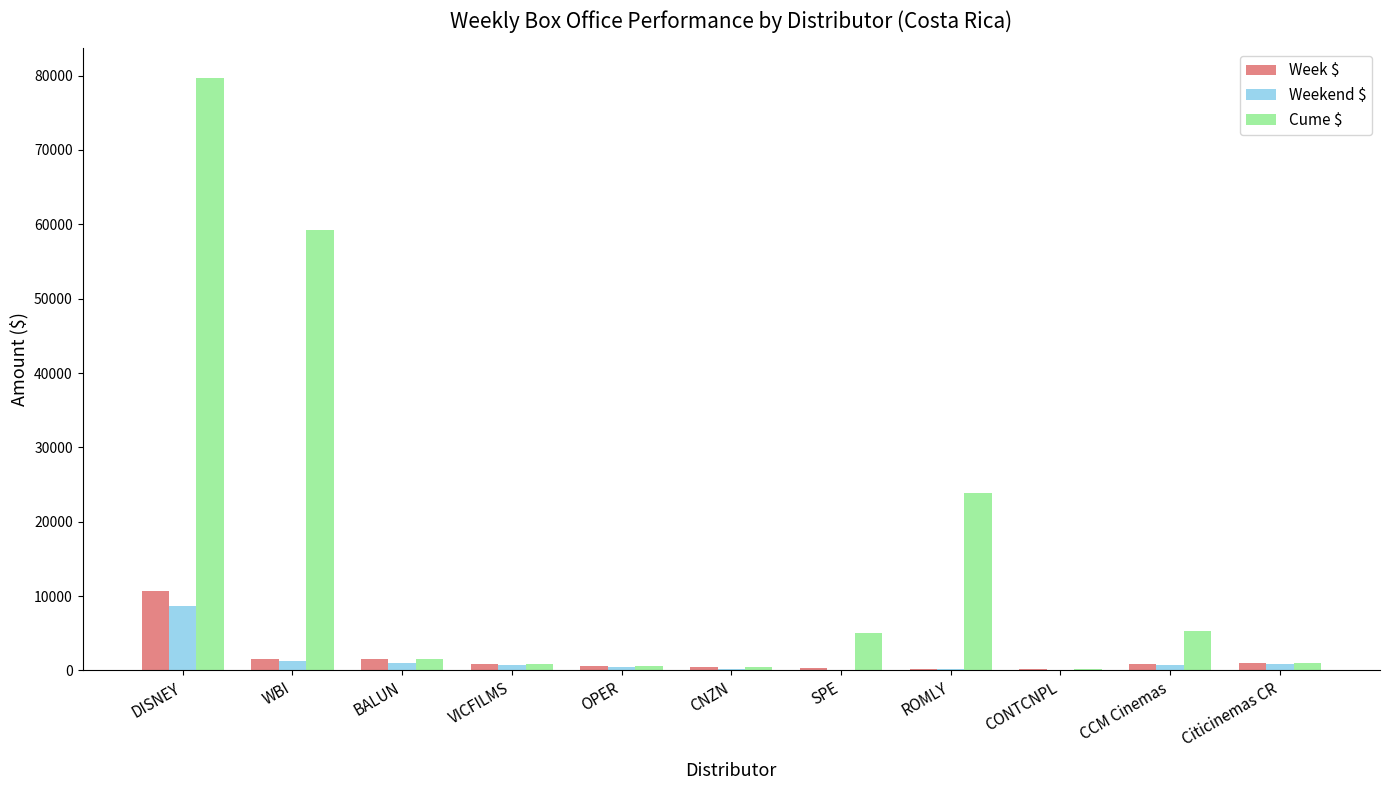

Where is Weekend $ nearest to the value 4306?

WBI